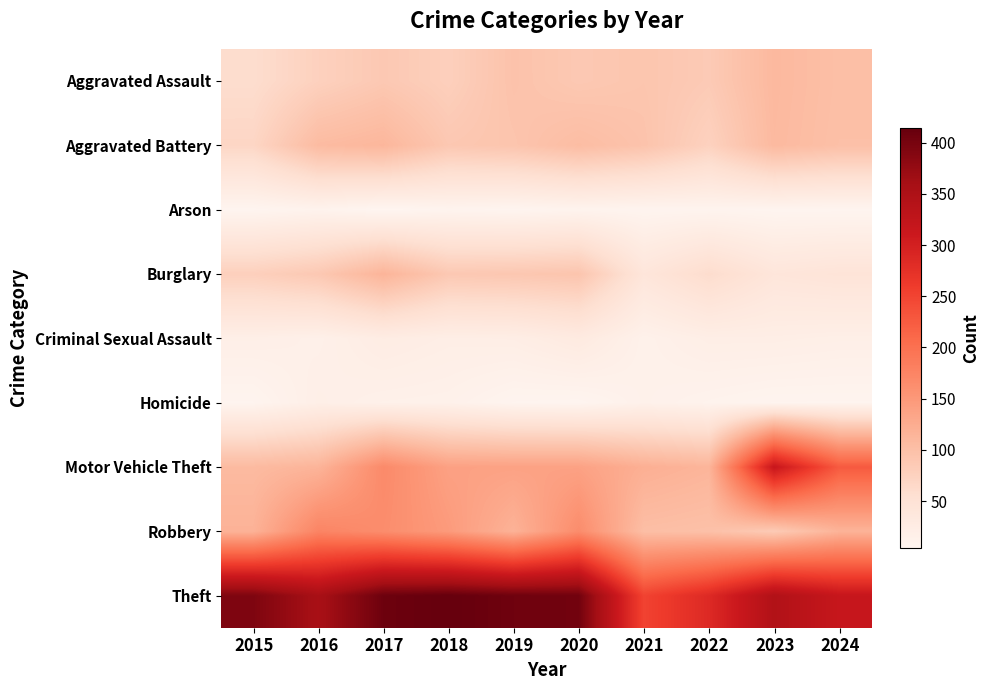

Rank the series by their maximum value, from lowest to highest.

Arson, Homicide, Criminal Sexual Assault, Aggravated Assault, Aggravated Battery, Burglary, Robbery, Motor Vehicle Theft, Theft